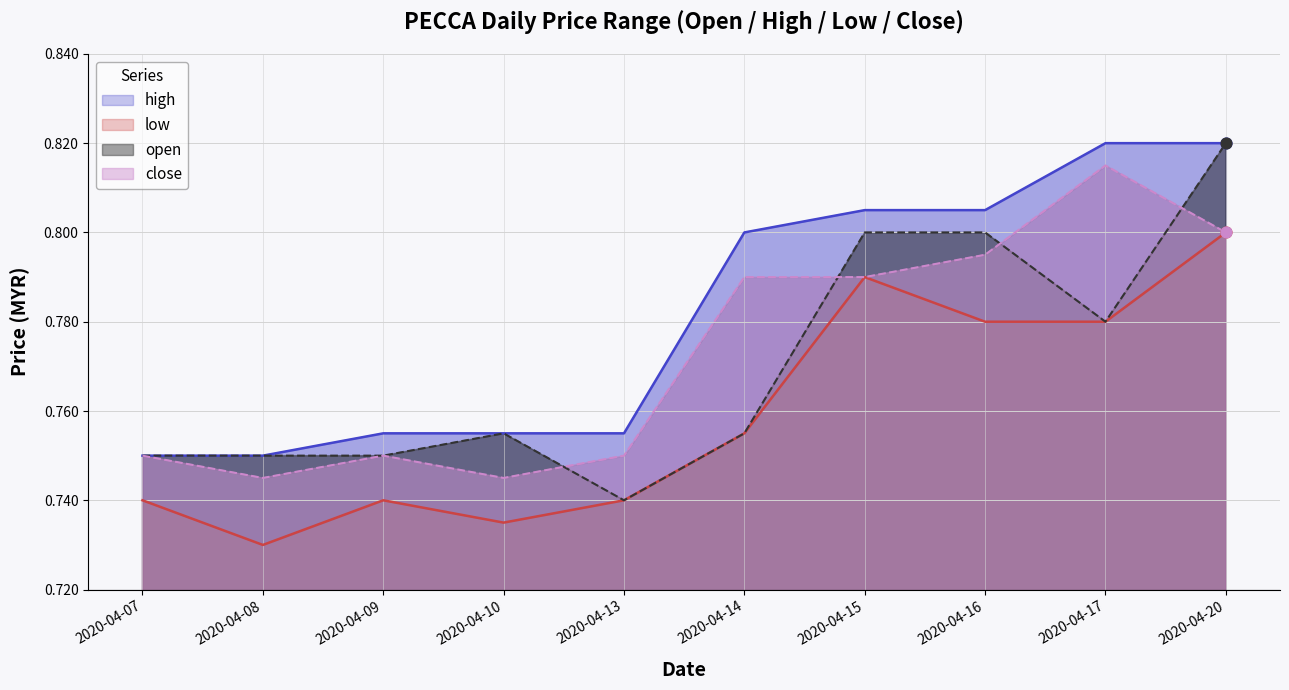

Is the value of open at 2020-04-09 greater than the value of close at 2020-04-07?

No